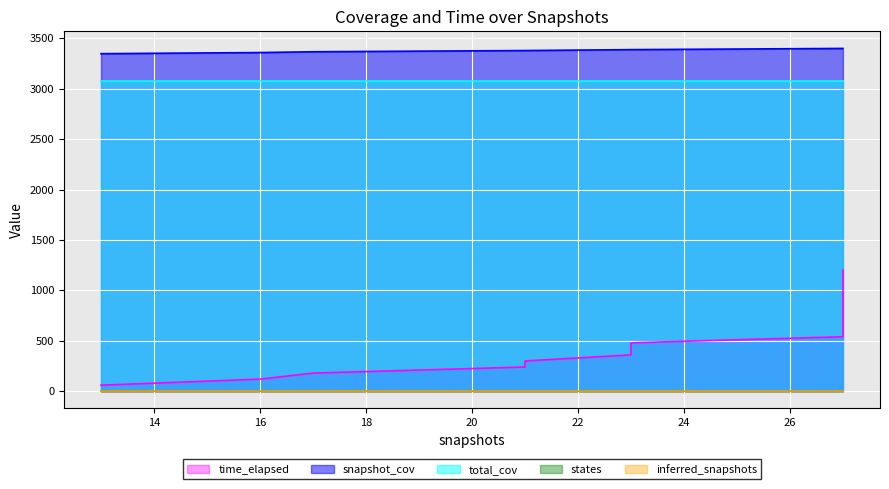

What is the greatest value displayed?

3399.0